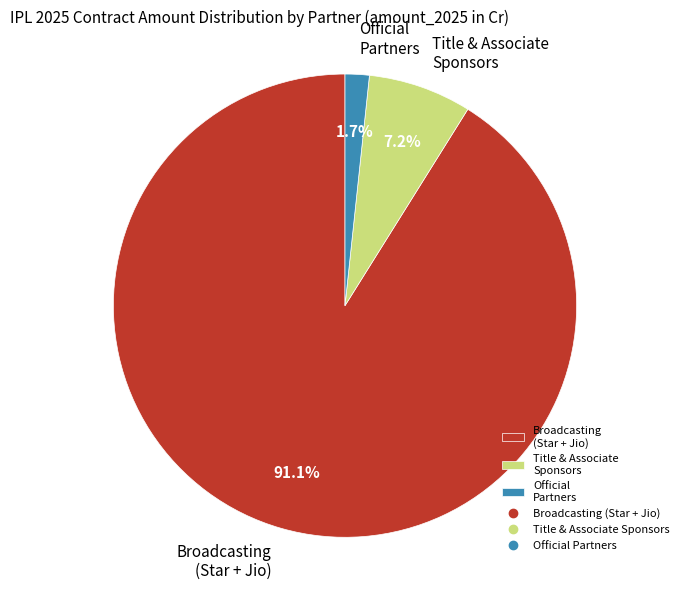

Which has a higher value, Official Partners or Title & Associate Sponsors?

Title & Associate Sponsors